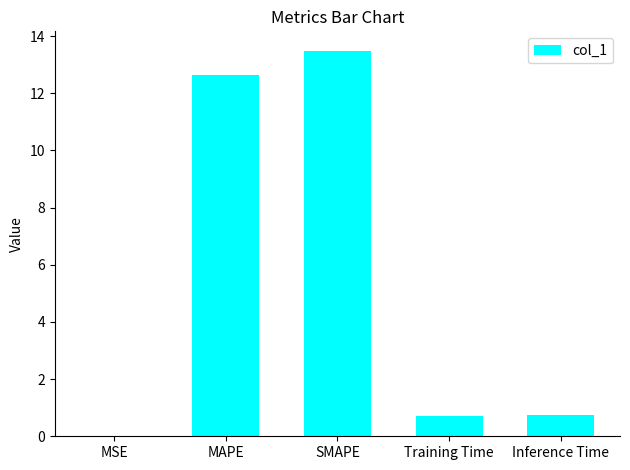

The chart shows a value of 4.0 at SMAPE. True or false?

False